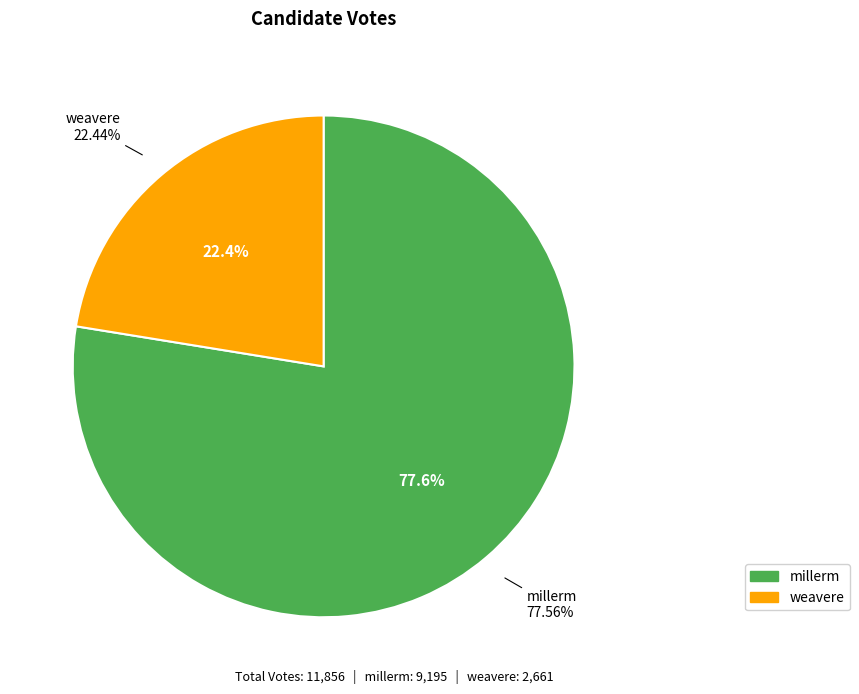

What is the ratio of the value at millerm to the value at weavere?

3.5